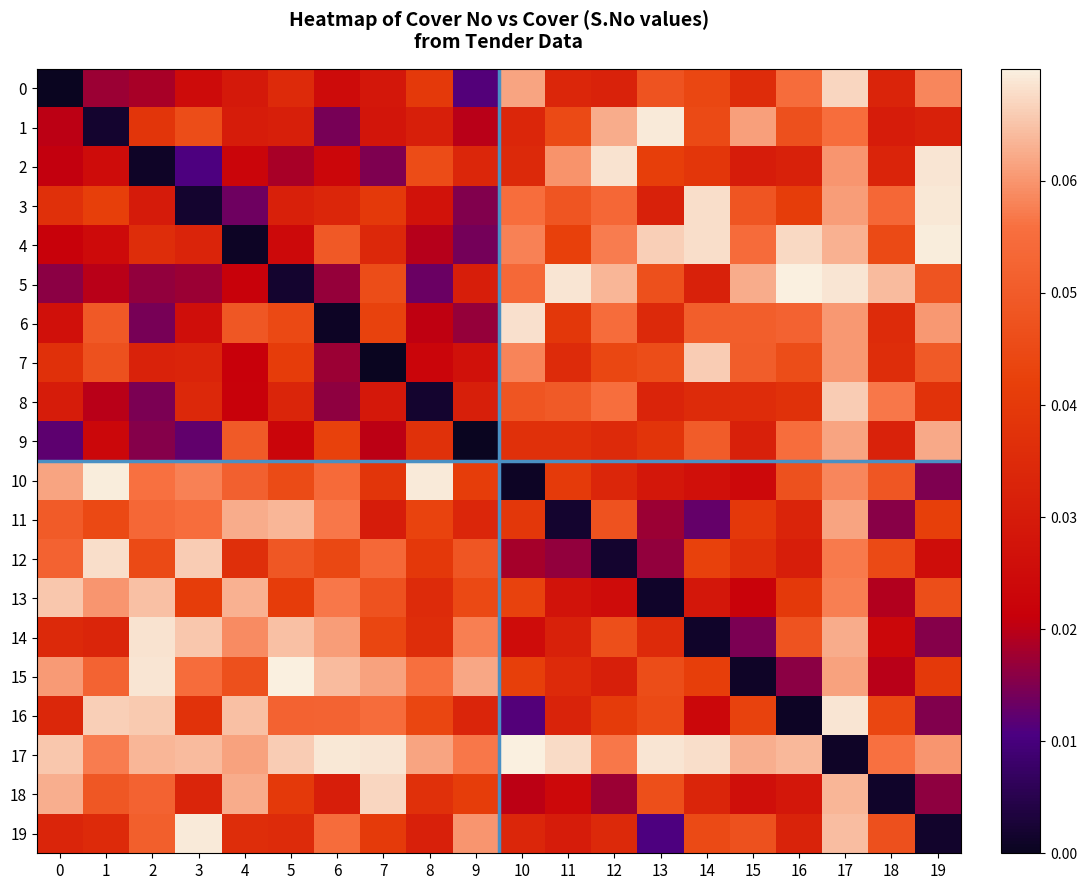

Between 4 and 19, which series saw the biggest shift?

4